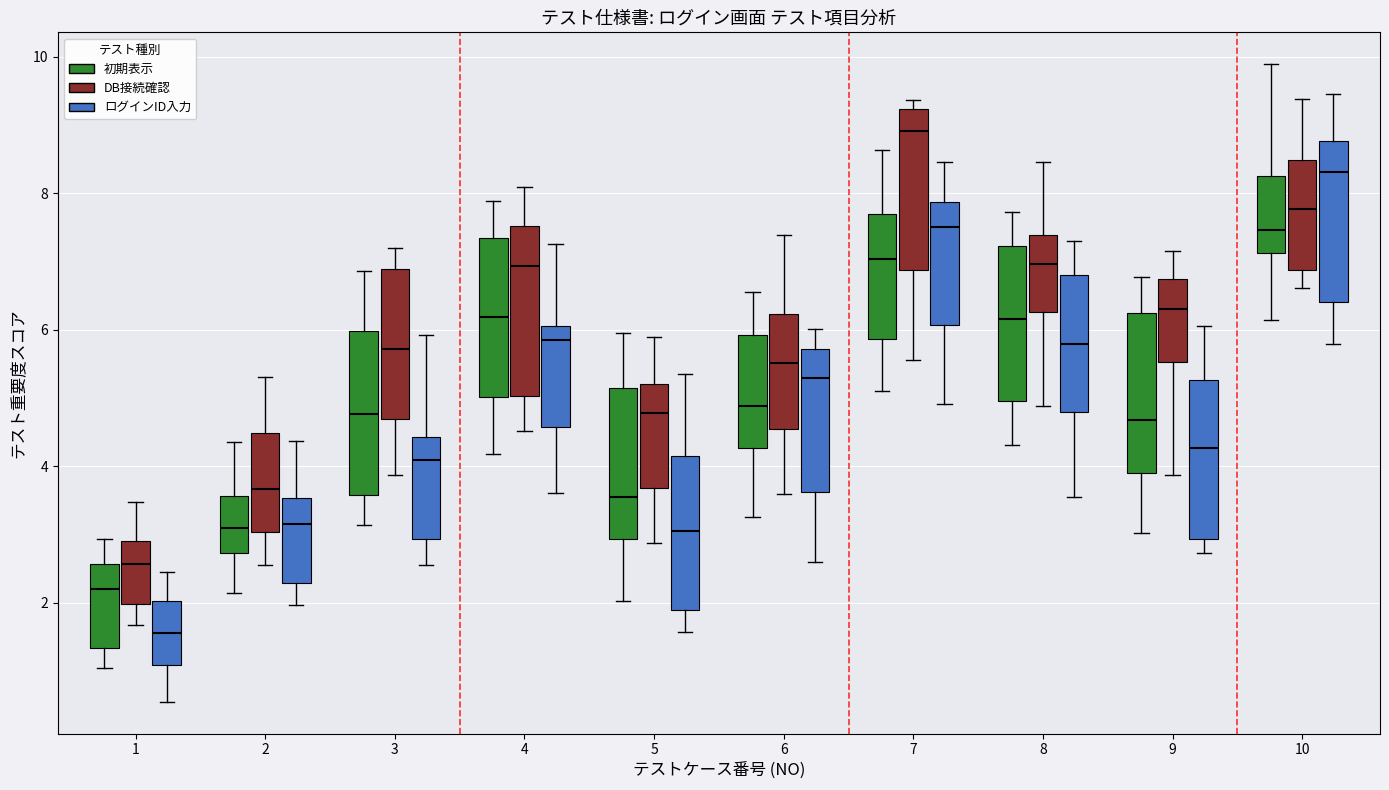

Where does the lower whisker of the box for 5 (DB接続確認) end on the y-axis? The values are not printed on the chart, so give them approximately, as read against the axis.

2.8